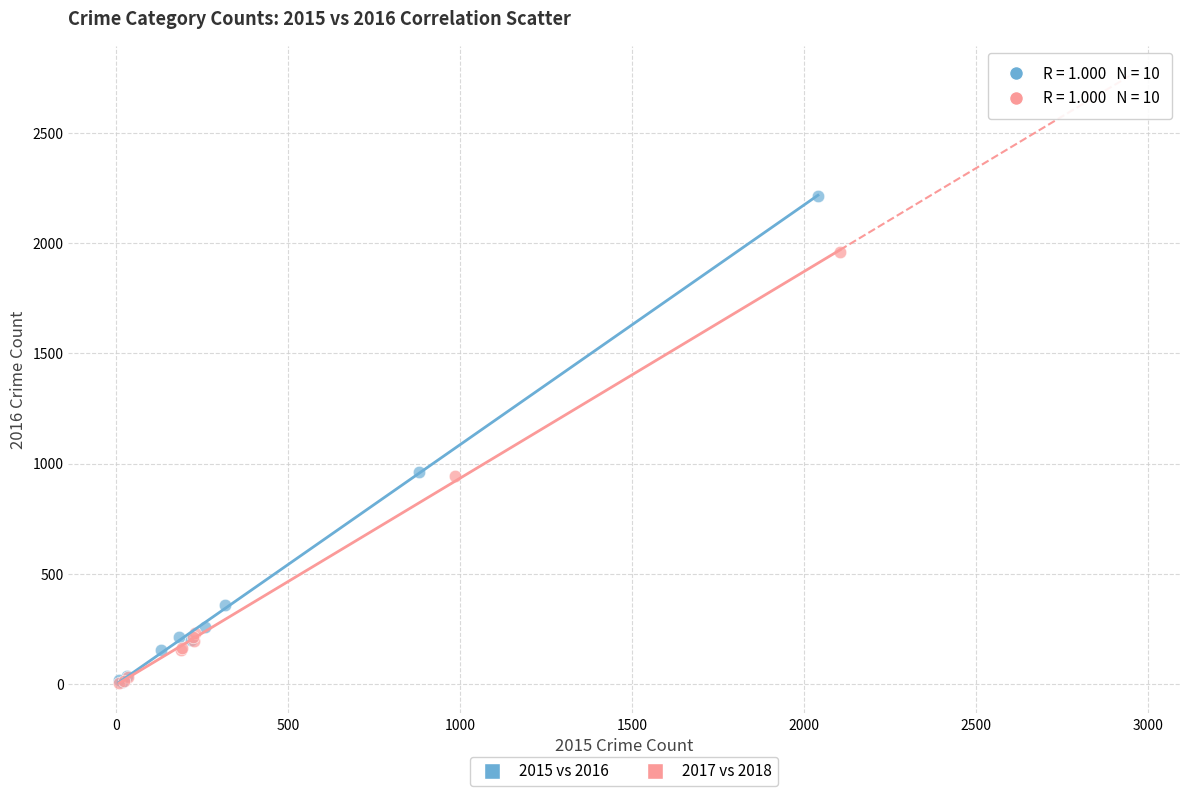

Which series reaches the maximum Y coordinate?

2015 vs 2016